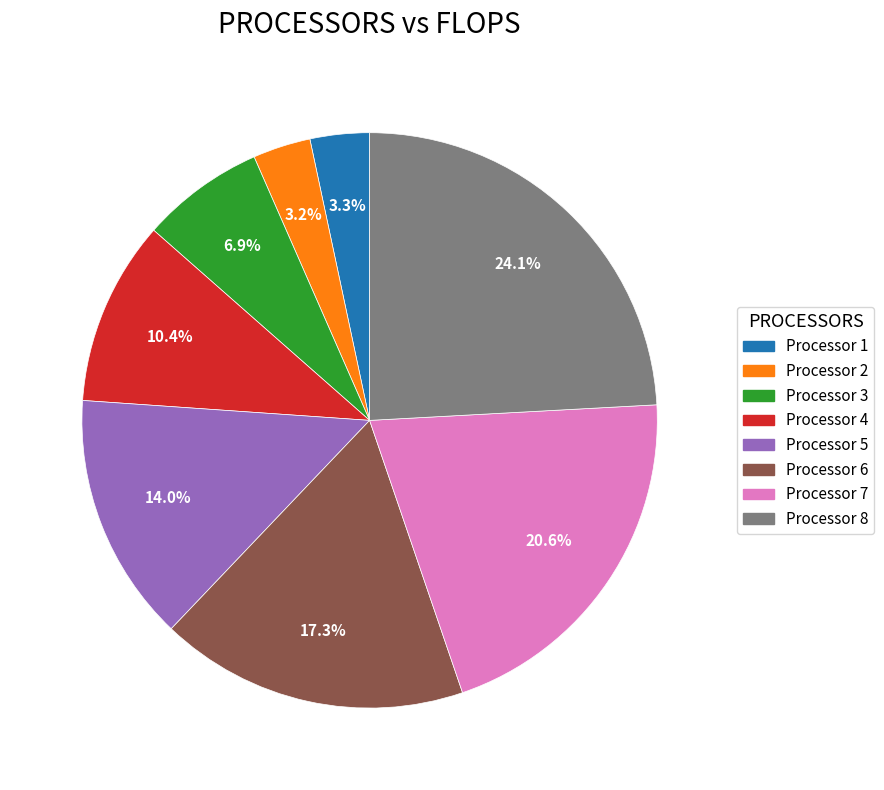

Is there any slice that represents more than half of the pie?

No